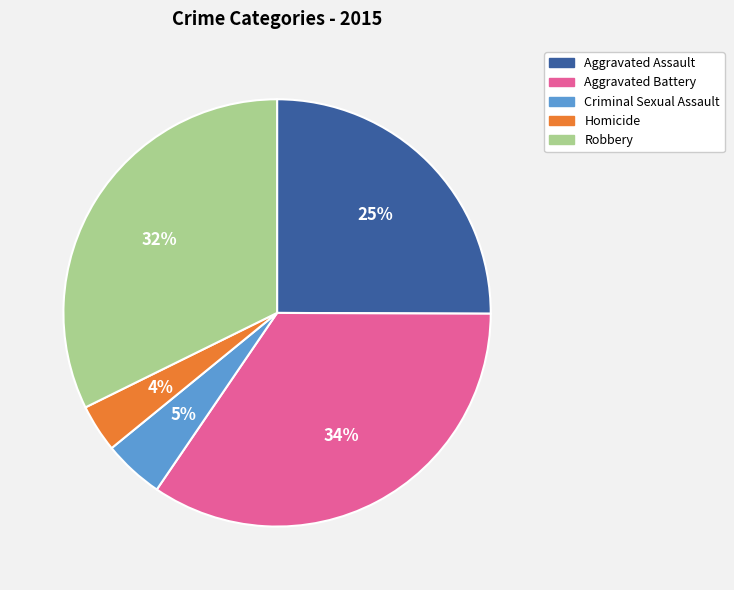

Does Aggravated Assault represent more than half of the total?

No